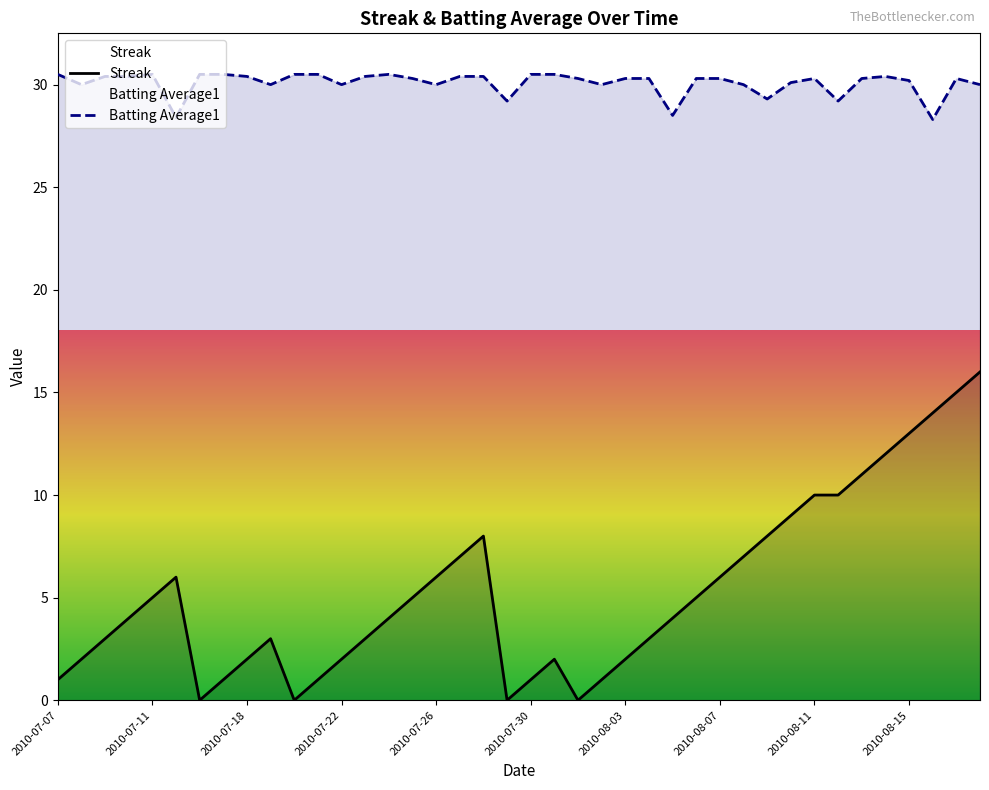

At which label does Batting Average1 first exceed 30?

2010-07-07